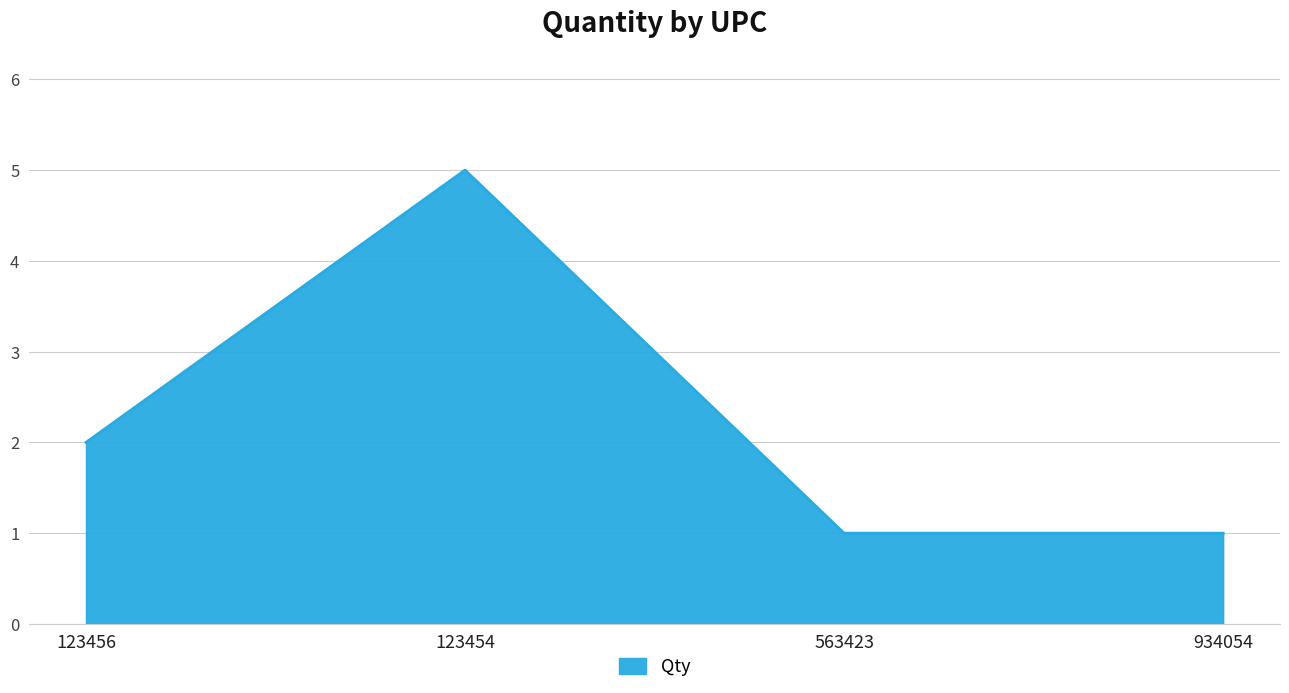

What is the minimum value shown in the chart?

1